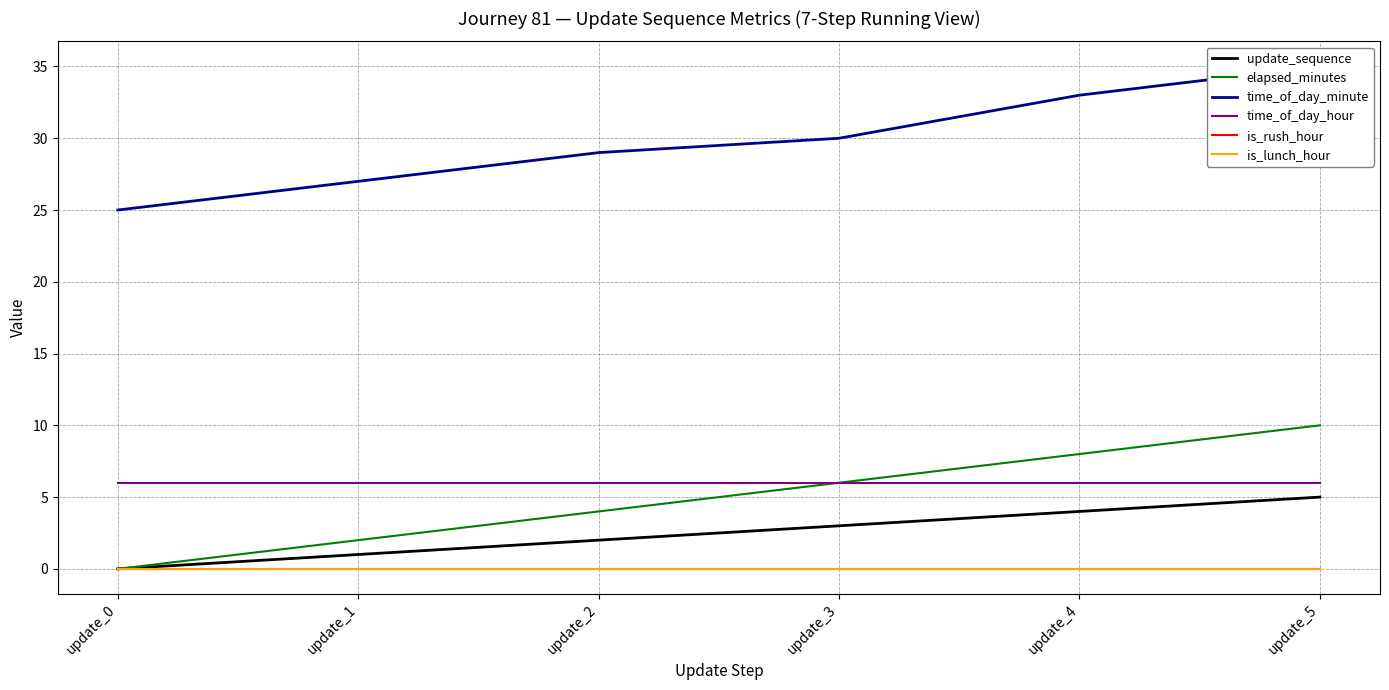

Between update_2 and update_4, which is larger?

update_4